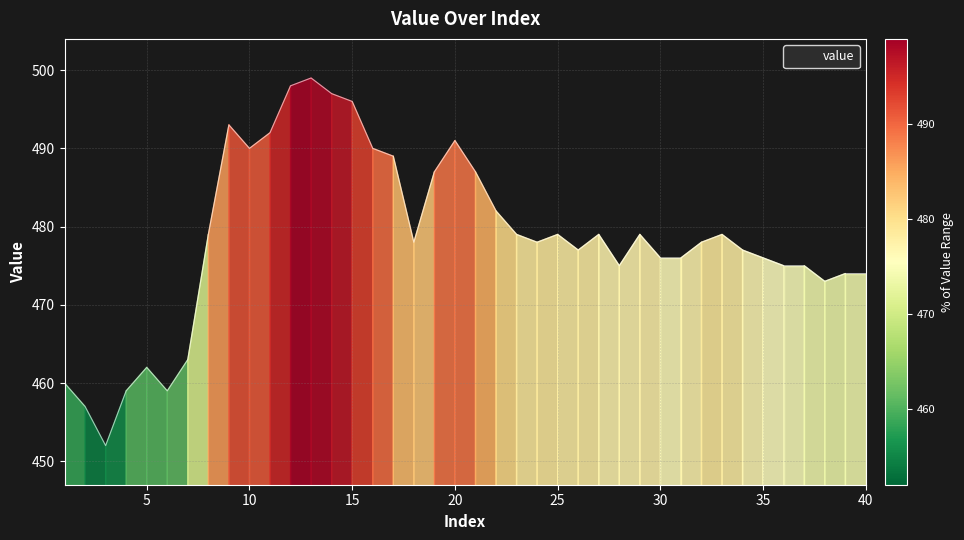

What is the difference between the maximum and minimum values?

47